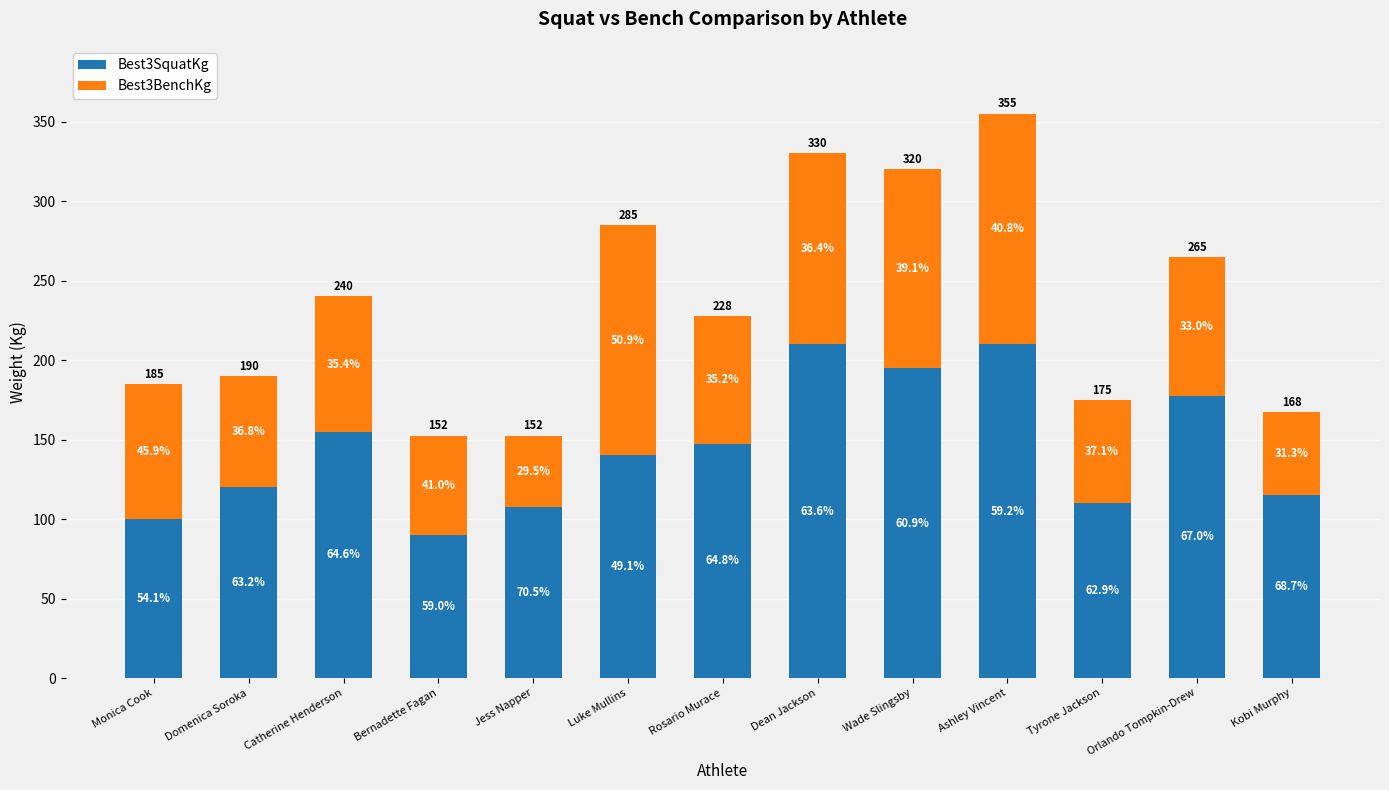

At how many categories does at least one series exceed 192?

3